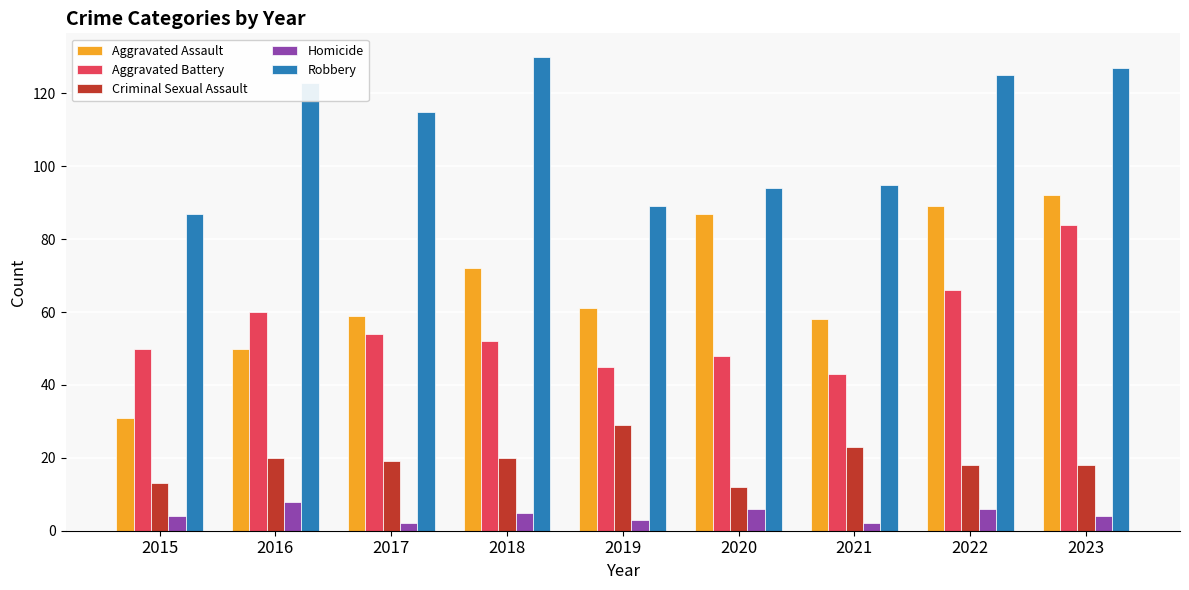

Reading left to right, transcribe all the data shown in this chart.

Aggravated Assault: 2015=31	2016=50	2017=59	2018=72	2019=61	2020=87	2021=58	2022=89	2023=92
Aggravated Battery: 2015=50	2016=60	2017=54	2018=52	2019=45	2020=48	2021=43	2022=66	2023=84
Criminal Sexual Assault: 2015=13	2016=20	2017=19	2018=20	2019=29	2020=12	2021=23	2022=18	2023=18
Homicide: 2015=4	2016=8	2017=2	2018=5	2019=3	2020=6	2021=2	2022=6	2023=4
Robbery: 2015=87	2016=123	2017=115	2018=130	2019=89	2020=94	2021=95	2022=125	2023=127